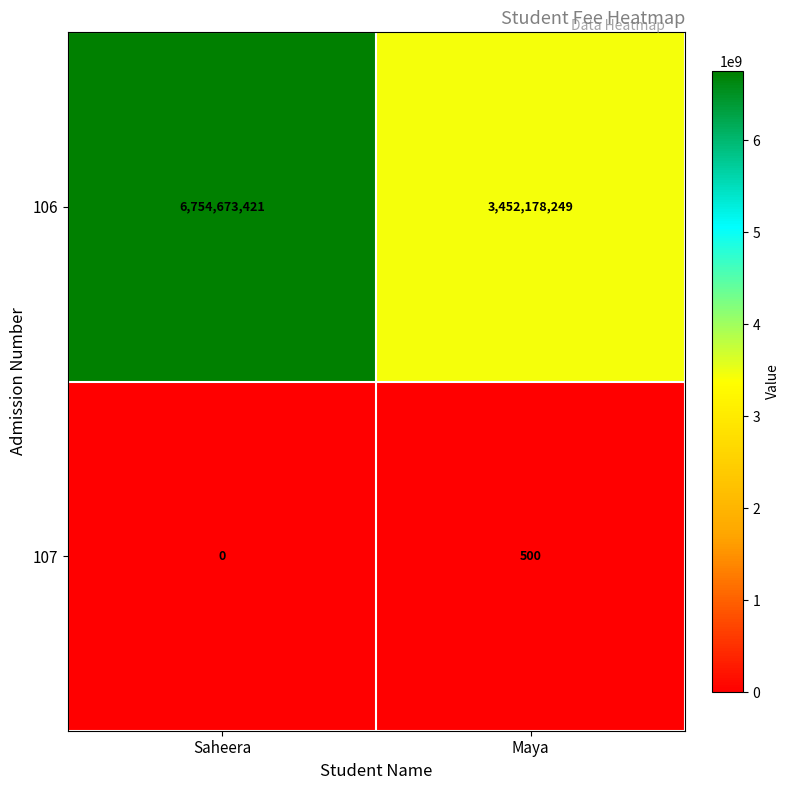

How many series are shown in this chart?

2